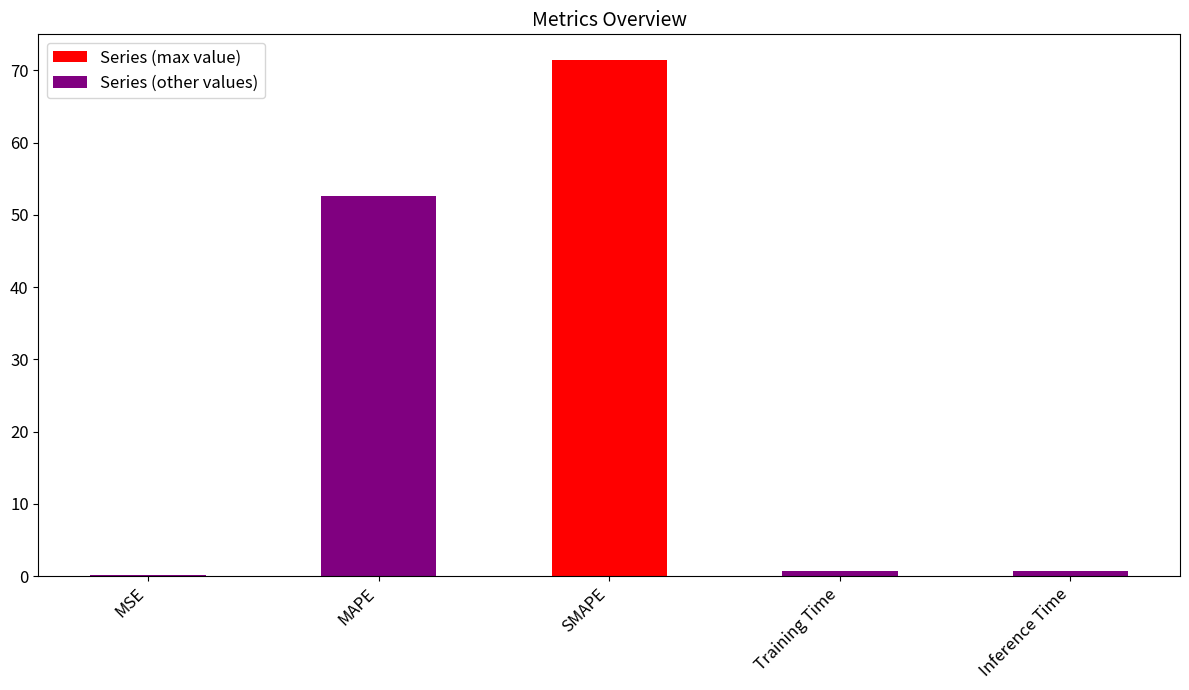

Reading left to right, extract all data points from this chart.

0.2	52.6	71.4	0.7	0.7